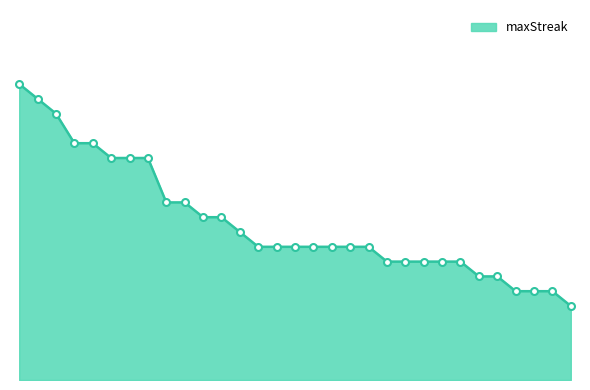

Which category has the highest value across all series?

4